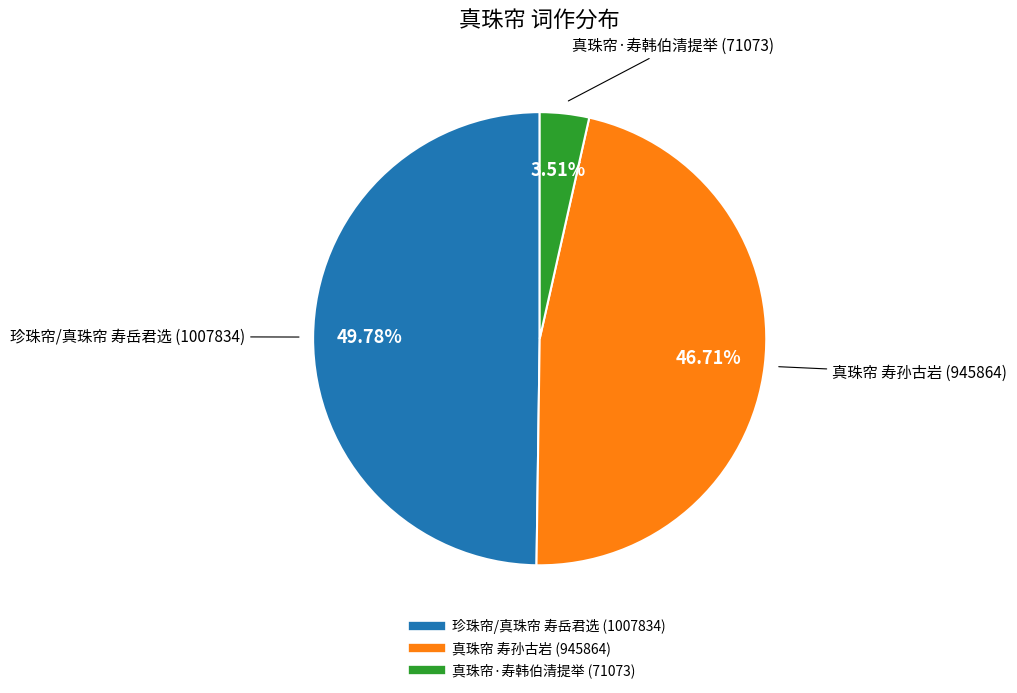

To the nearest percent, what percentage of the pie is 真珠帘·寿韩伯清提举?

4%